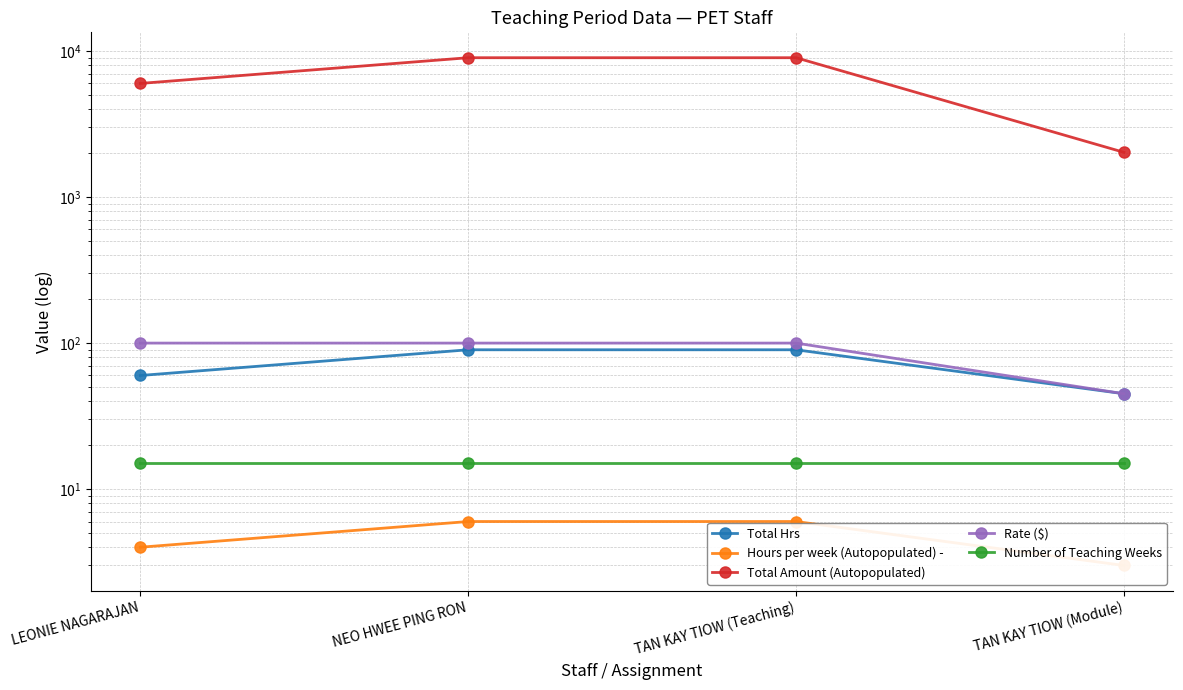

Which has a higher value, LEONIE NAGARAJAN or NEO HWEE PING RON?

NEO HWEE PING RON